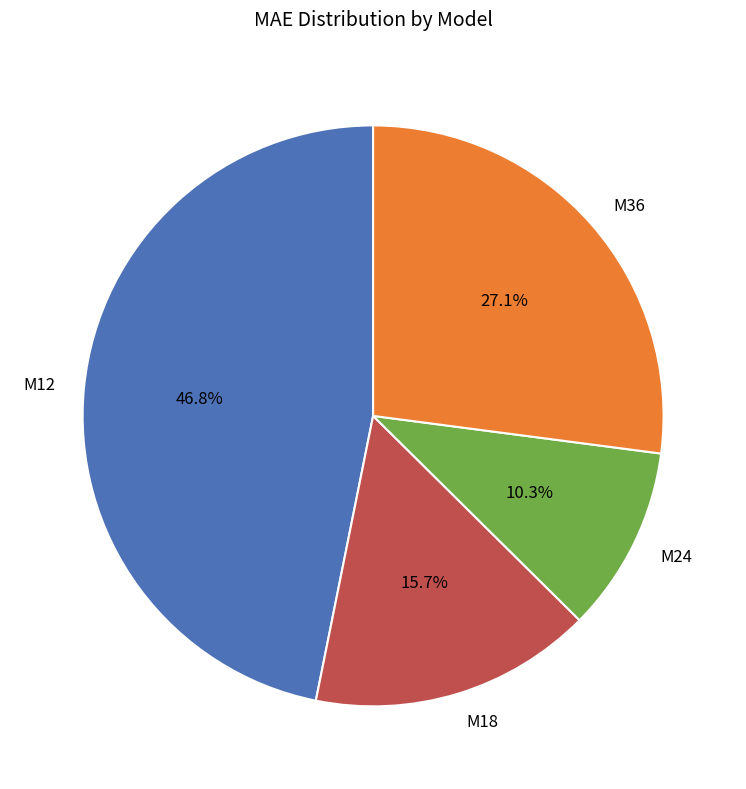

To the nearest percent, what is the combined percentage of M18 and M12?

63%